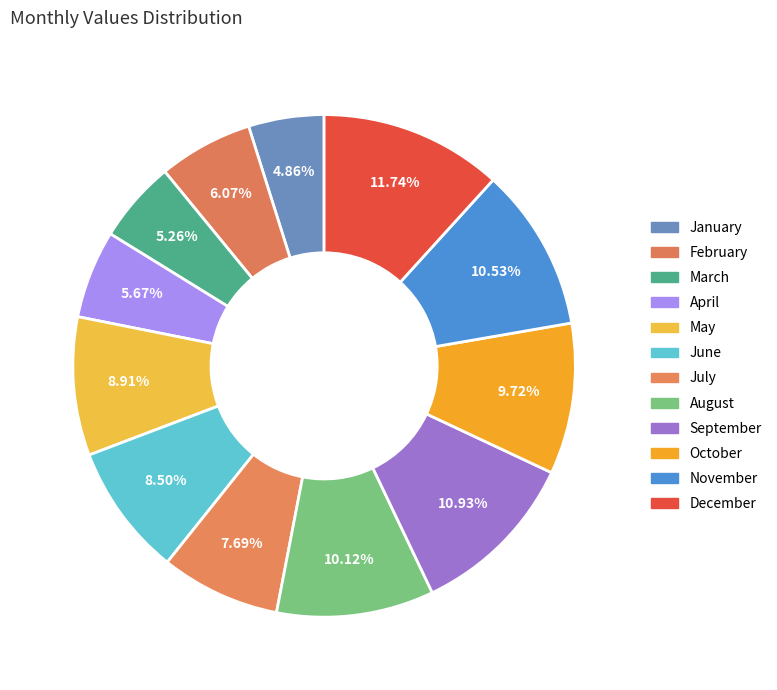

Rank the categories by value from lowest to highest.

January, March, April, February, July, June, May, October, August, November, September, December